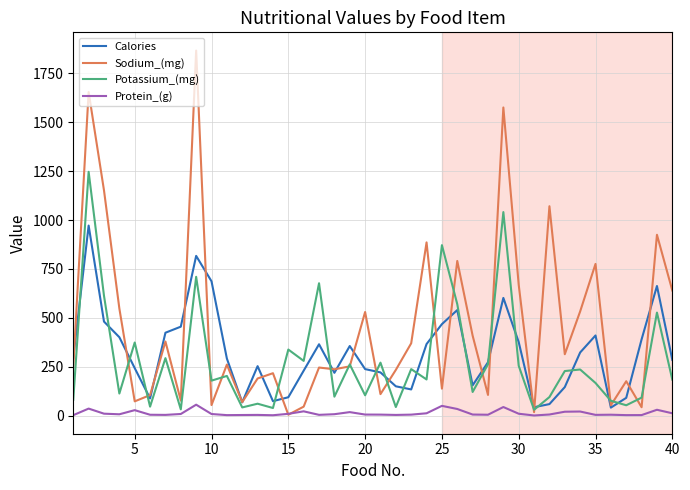

What is the greatest value displayed?

1867.0